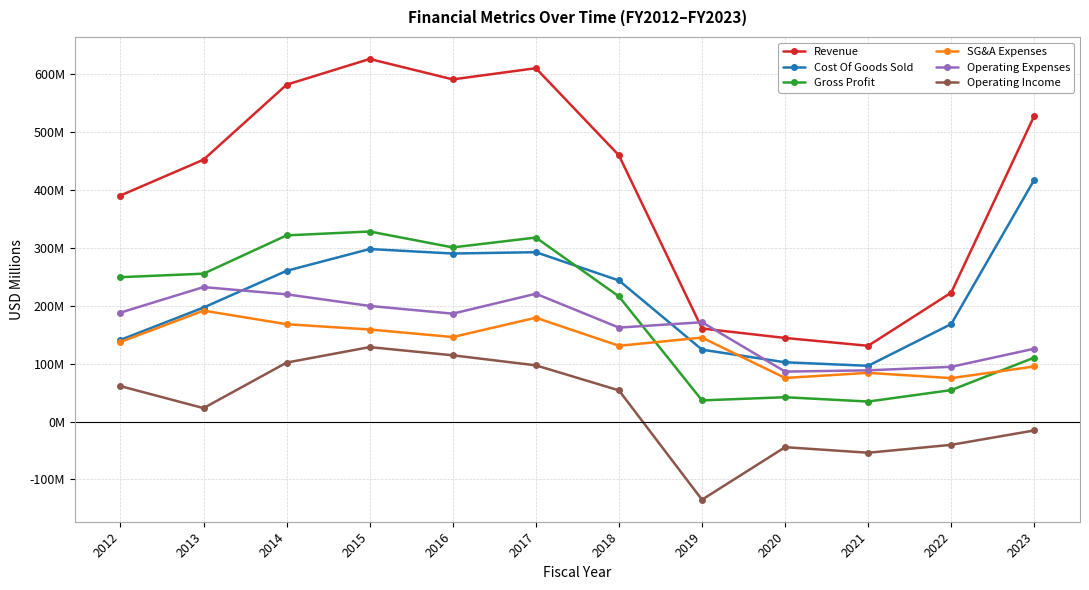

At 2012, list the series in order from smallest to largest.

Operating Income, SG&A Expenses, Cost Of Goods Sold, Operating Expenses, Gross Profit, Revenue